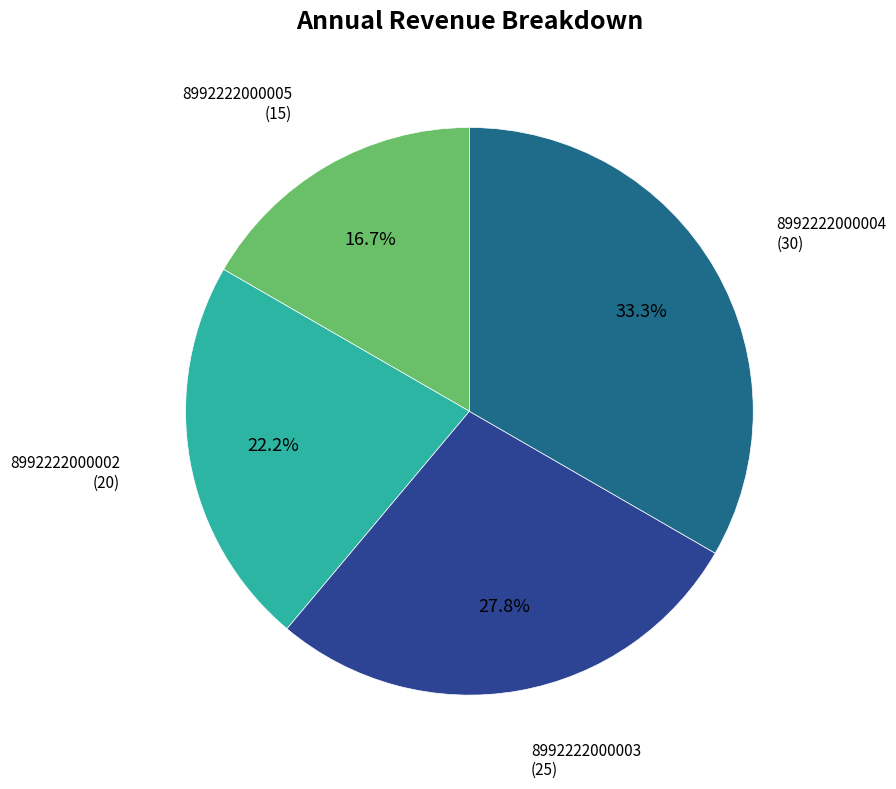

Which category has the biggest portion of the pie?

8992222000004